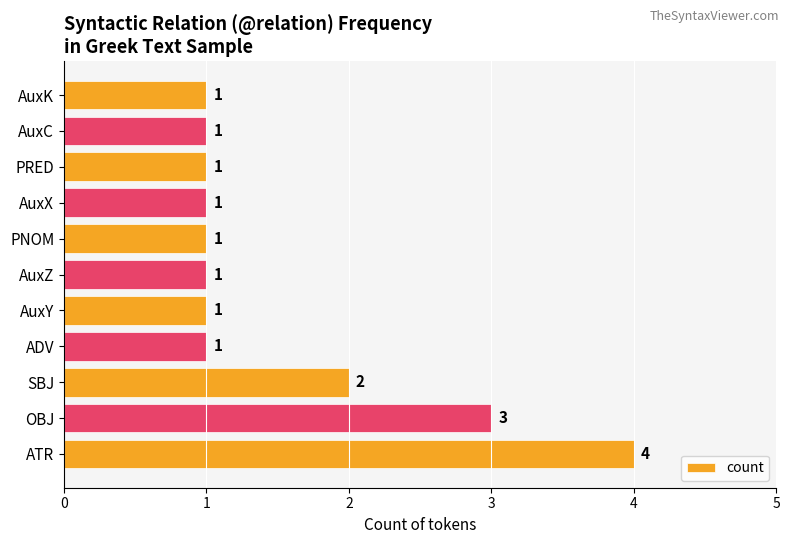

Reading bottom to top, extract all data points from this chart.

ATR=4	OBJ=3	SBJ=2	ADV=1	AuxY=1	AuxZ=1	PNOM=1	AuxX=1	PRED=1	AuxC=1	AuxK=1